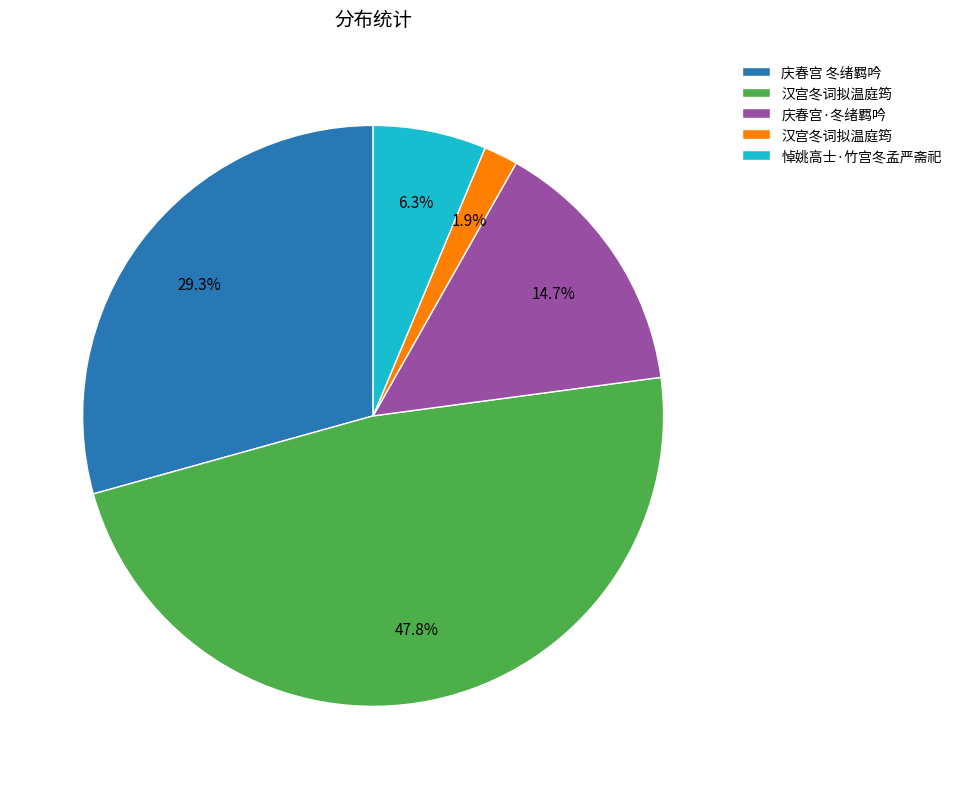

Is there a majority slice in this chart?

No